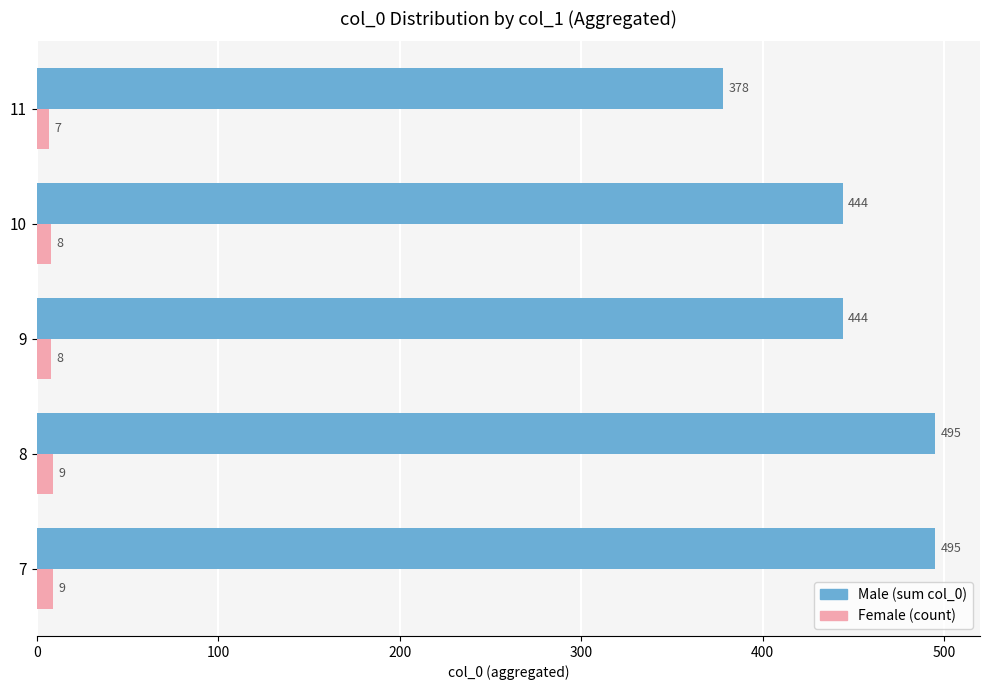

What is the maximum value shown in the chart?

495